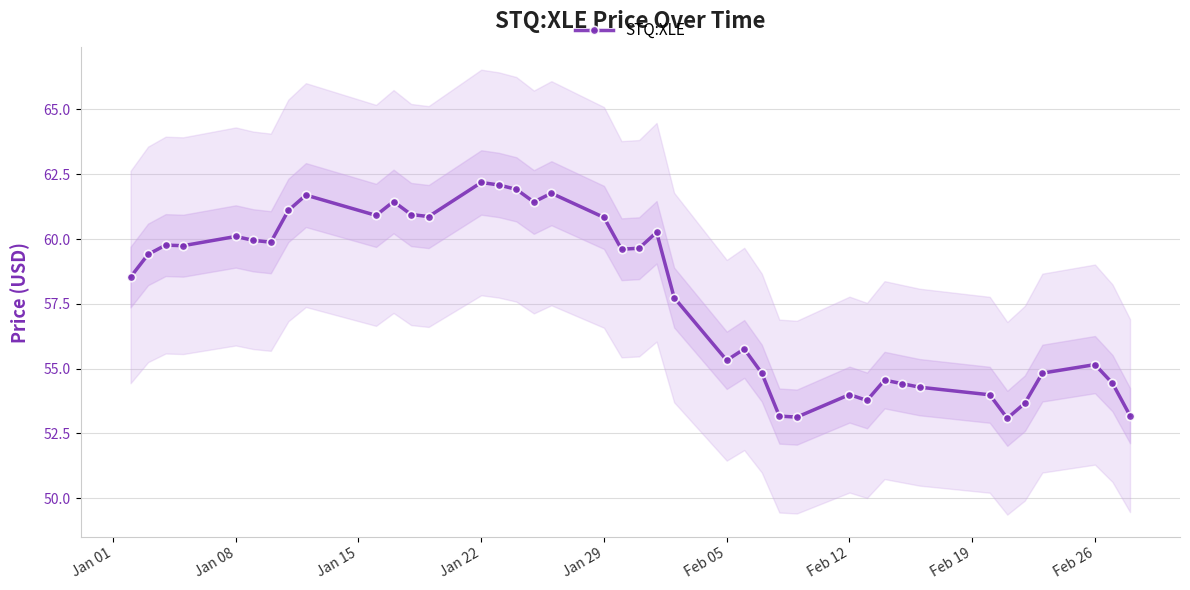

True or false: STQ:XLE has more than 1 points higher than both neighbors.

True